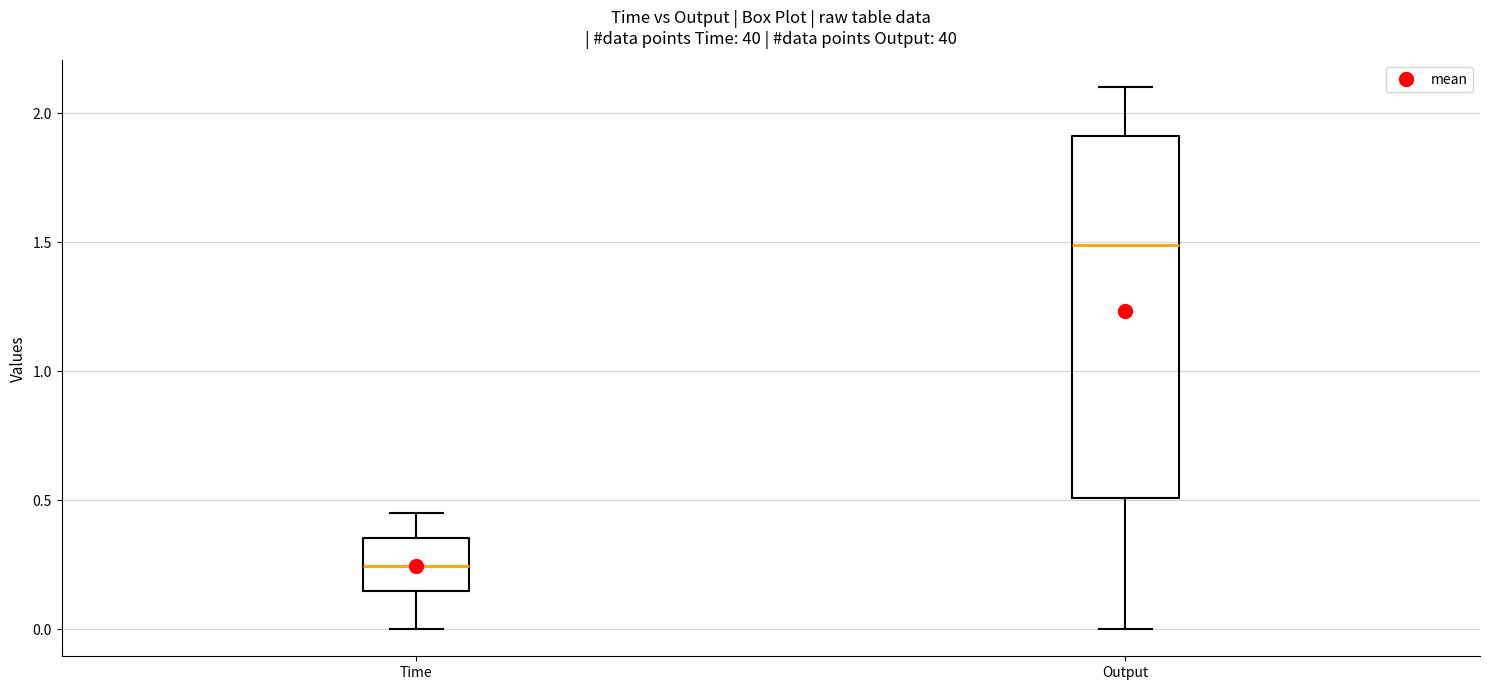

Which box is the tallest, from its lower edge to its upper edge?

Output